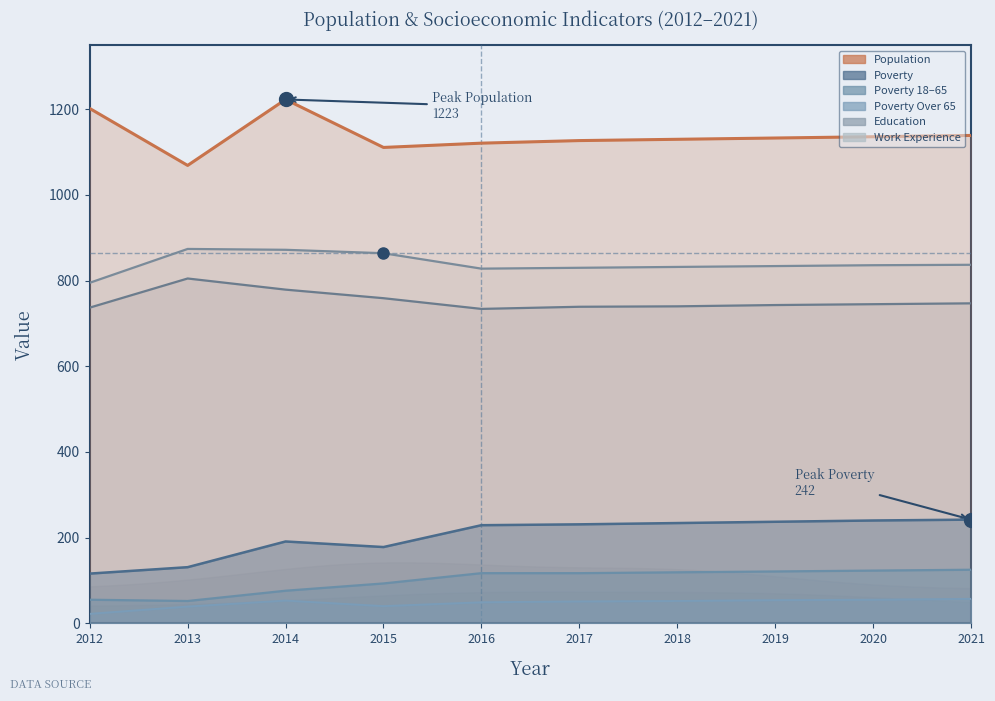

Between 2013 and 2021, which is larger?

2021